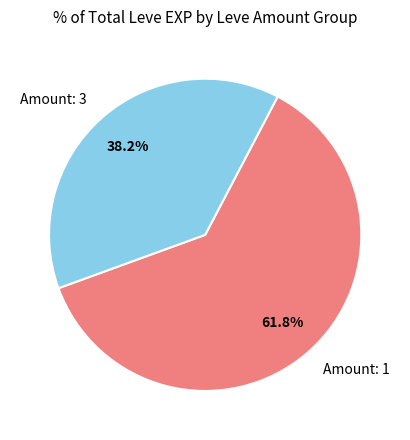

Which category has the smallest portion of the pie?

Amount: 3